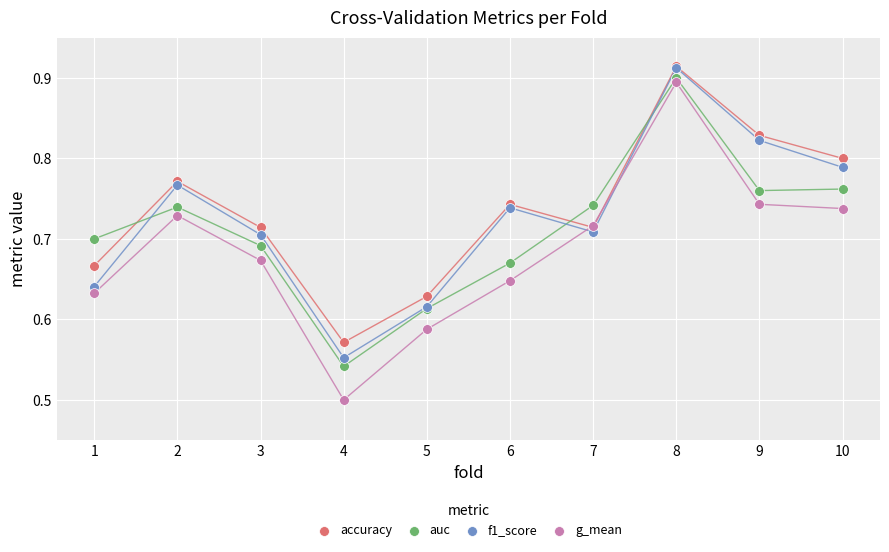

Which series contains the lowest Y value?

g_mean